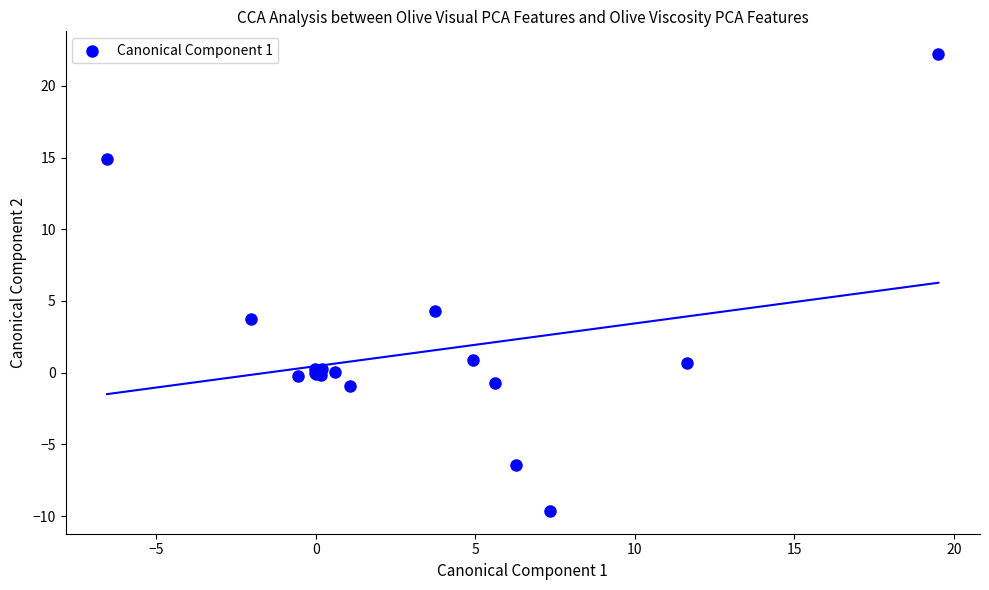

What Y value in the scatter plot is closest to 6?

4.3